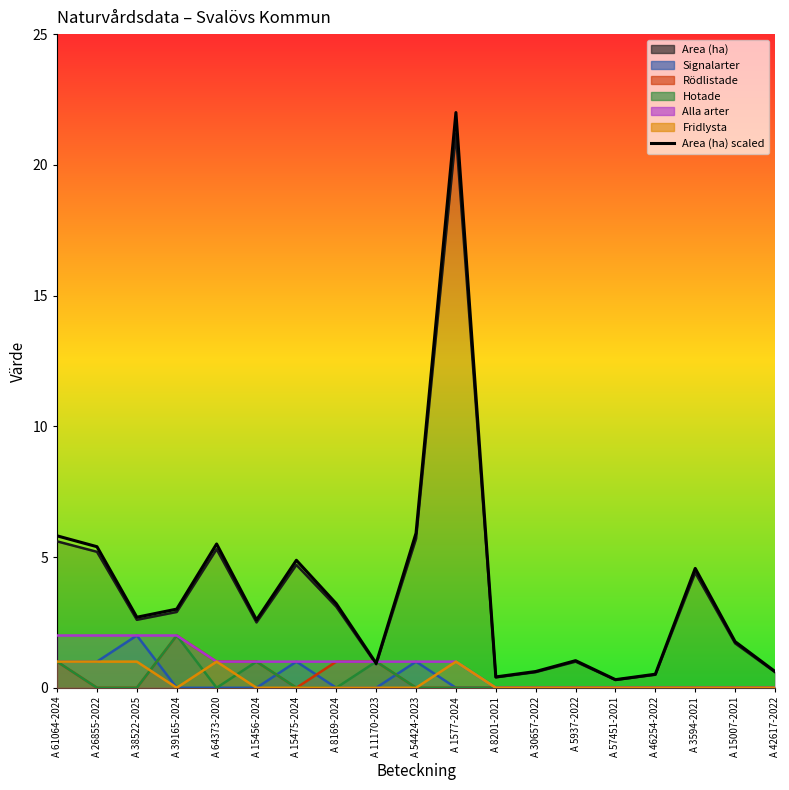

List the labels in order of value, largest first.

A 1577-2024, A 54424-2023, A 61064-2024, A 64373-2020, A 26855-2022, A 15475-2024, A 3594-2021, A 8169-2024, A 39165-2024, A 38522-2025, A 15456-2024, A 15007-2021, A 5937-2022, A 11170-2023, A 30657-2022, A 42617-2022, A 46254-2022, A 8201-2021, A 57451-2021